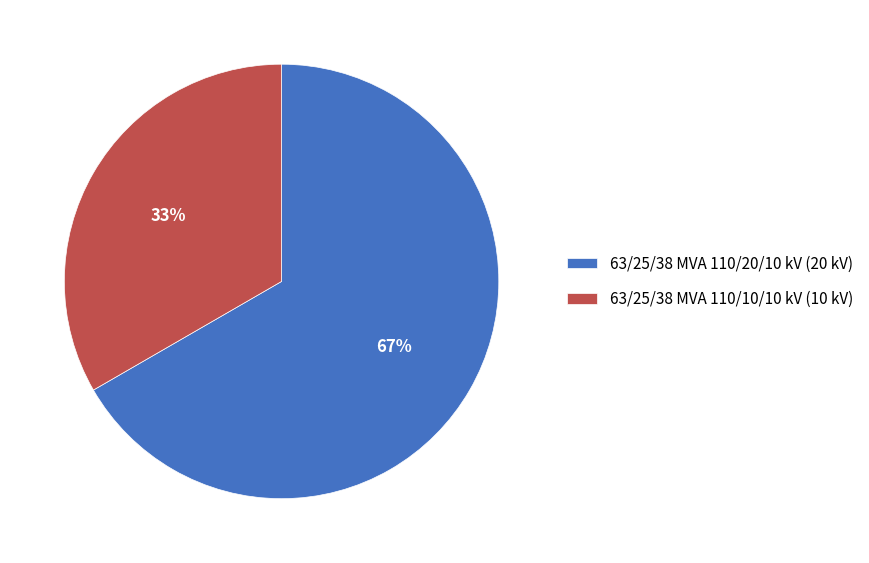

Combined, do 63/25/38 MVA 110/20/10 kV and 63/25/38 MVA 110/10/10 kV account for over 50%?

Yes